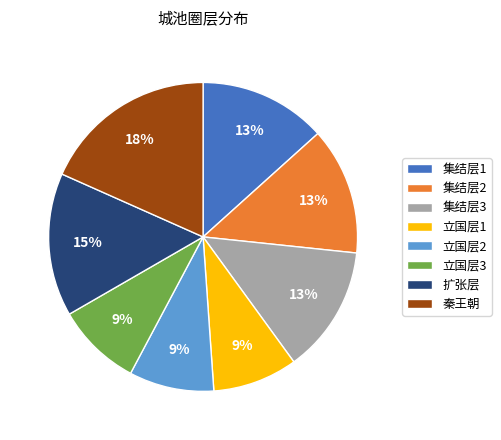

How many segments does this pie chart have?

8